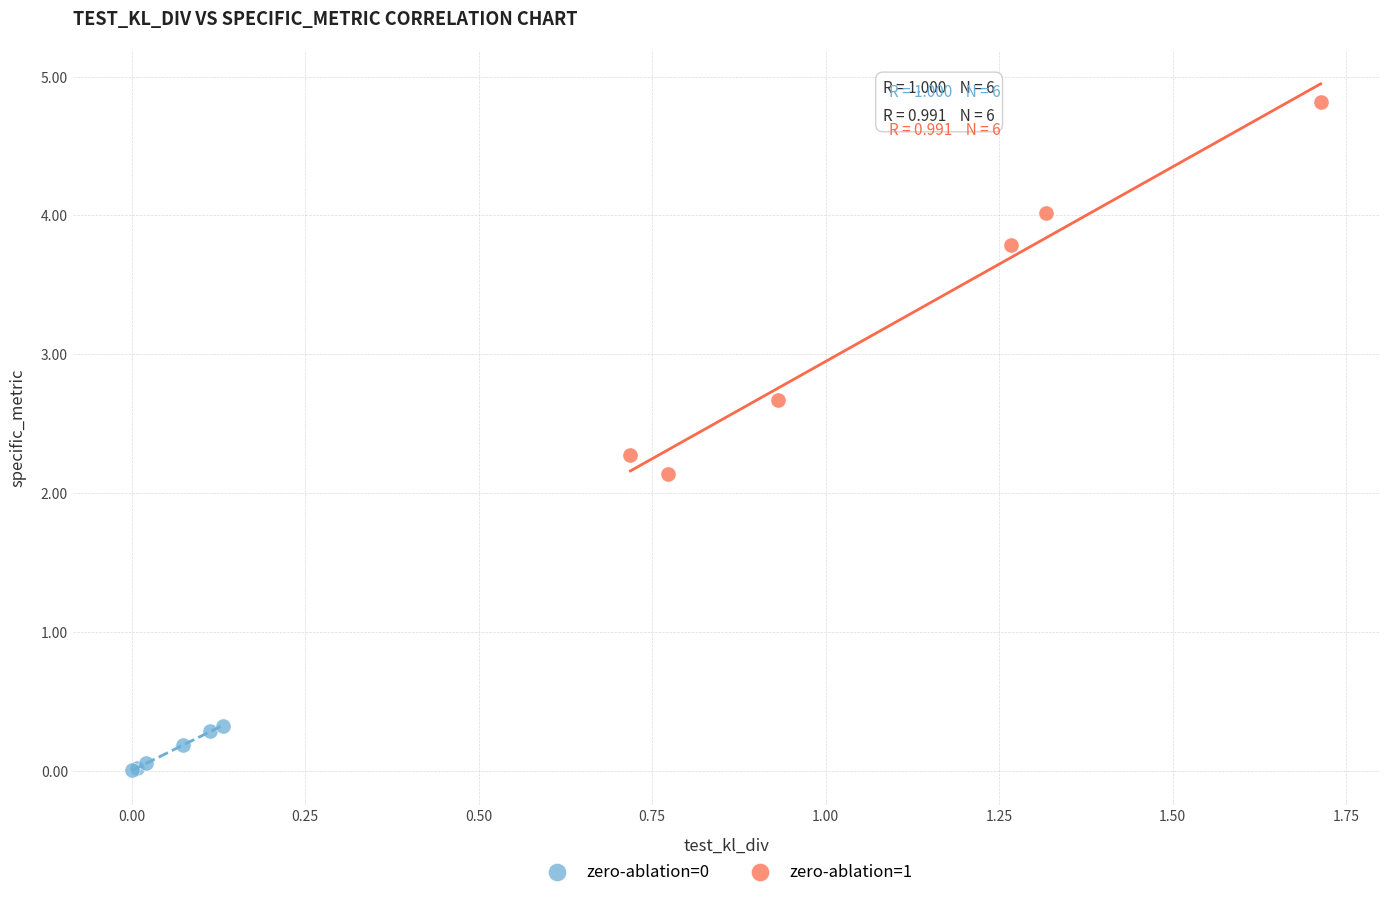

Which series has the largest Y range (max minus min)?

zero-ablation=1